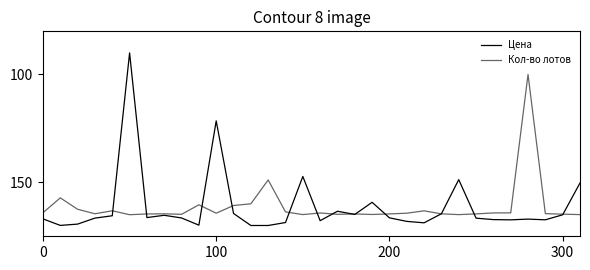

Does the chart display data point markers on the line(s)?

No